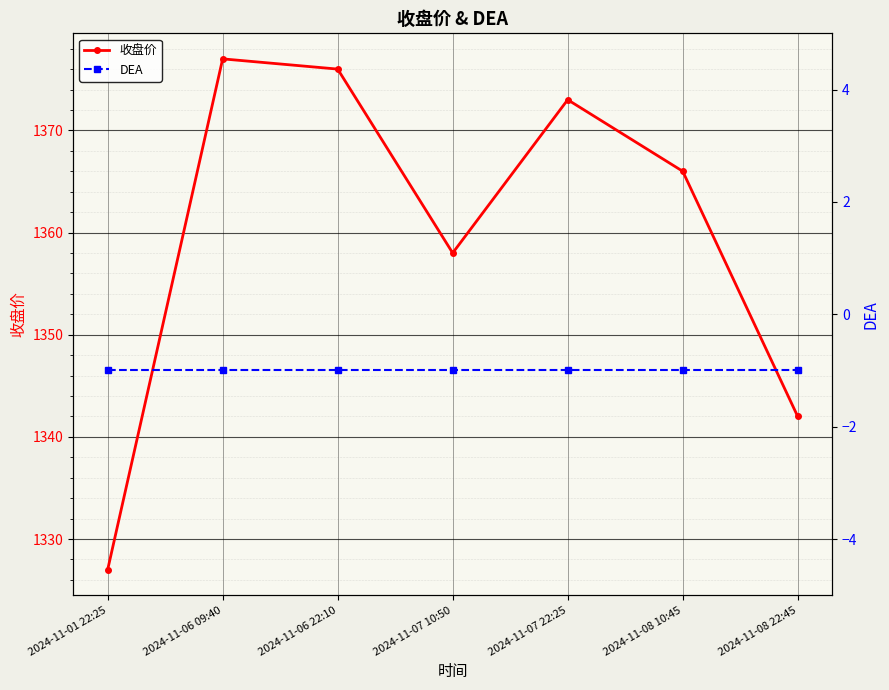

Reading left to right, what are all the values shown in this chart?

收盘价: 1327	1377	1376	1358	1373	1366	1342
DEA: -1	-1	-1	-1	-1	-1	-1